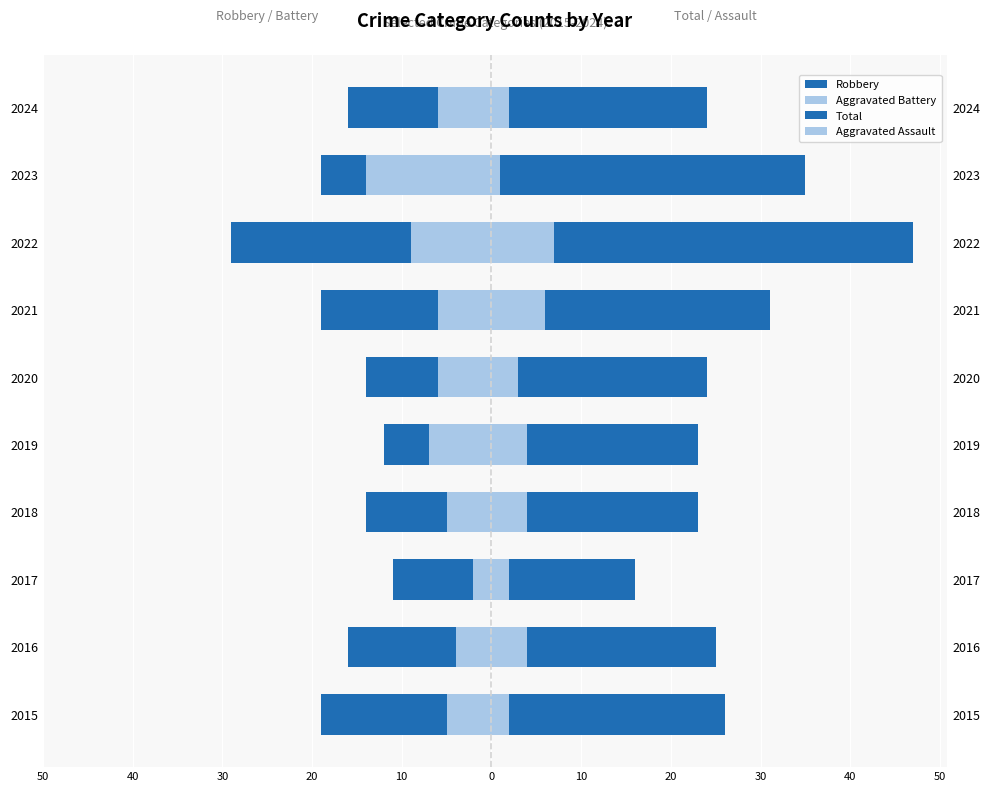

What is the average value of the Robbery series?

-17